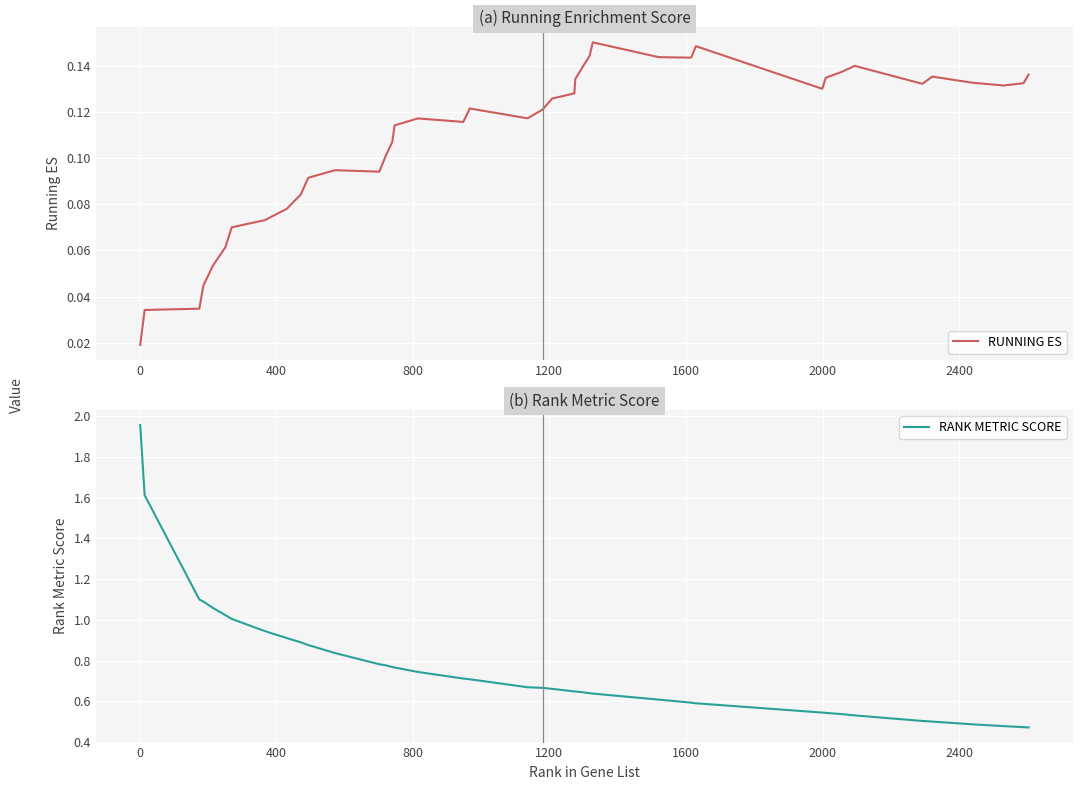

Which series has the largest range (max minus min)?

RANK METRIC SCORE